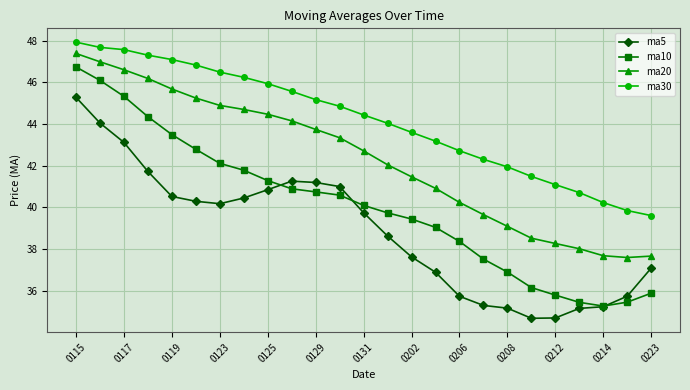

True or false: ma30 and ma20 intersect in this chart.

False